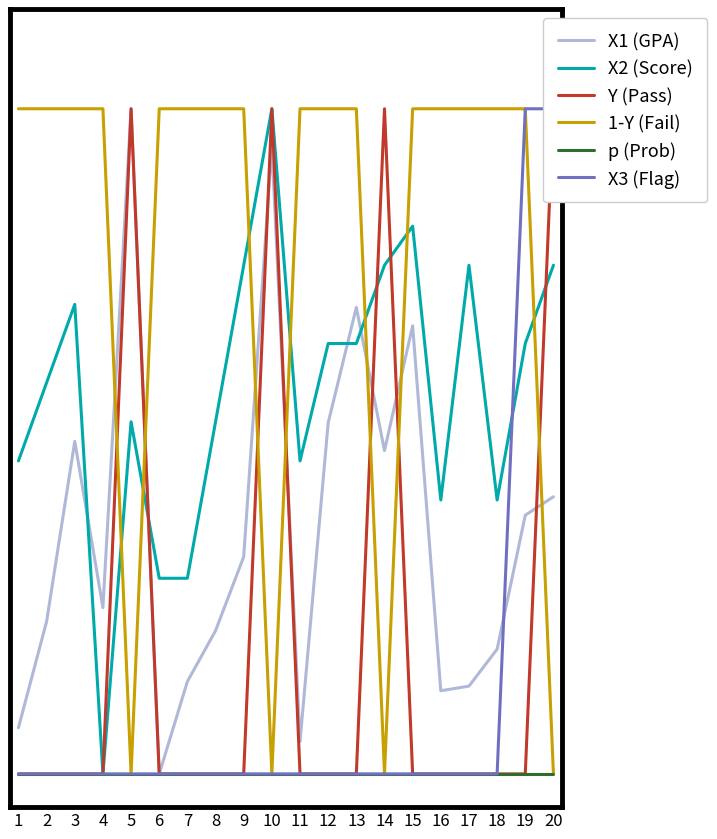

What is the difference between the X3 (Flag) values at 16 and 20?

1.0